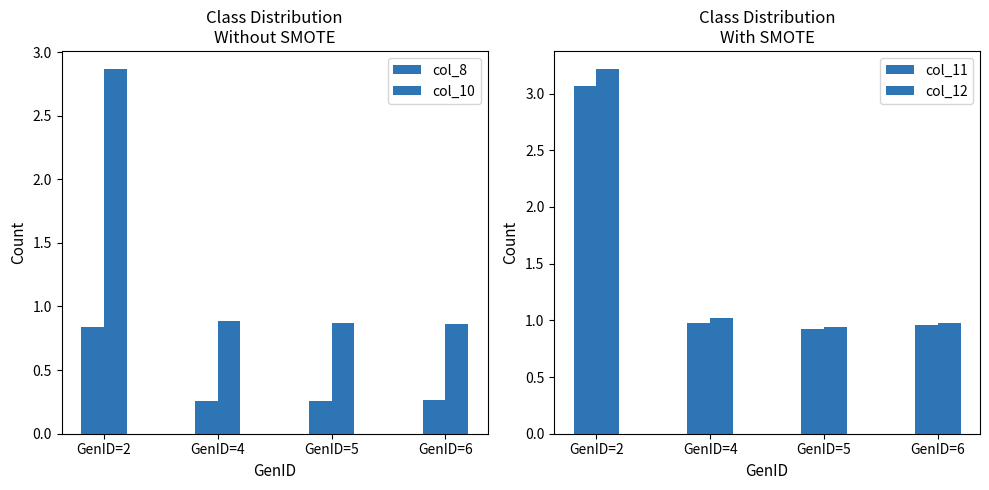

What is the sum of all col_10 values?

5.5